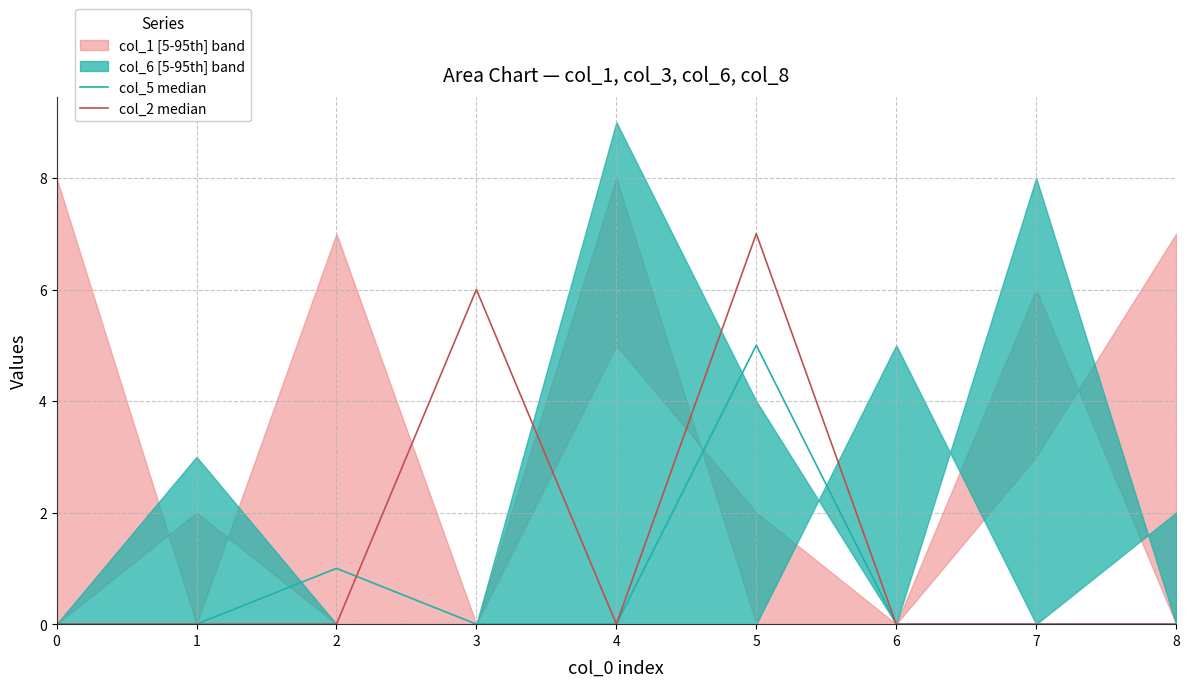

True or false: col_5 median has a value of -2 at 3.

False